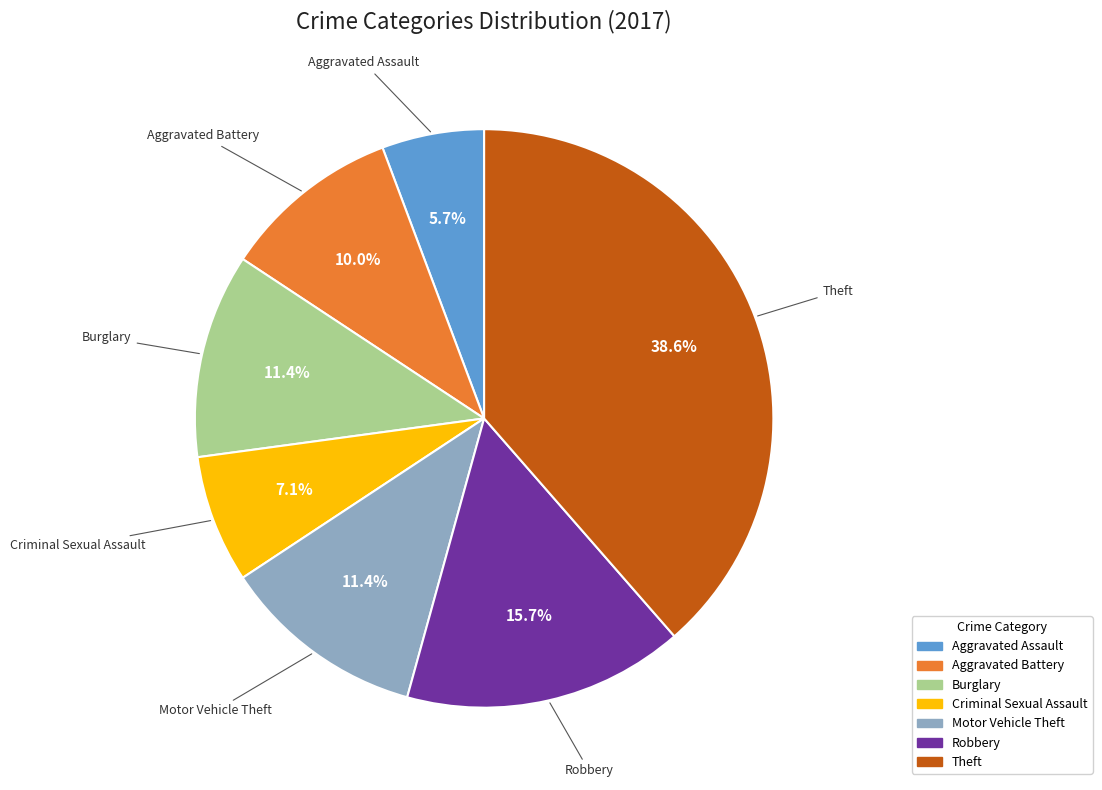

Does Robbery account for over 50% of the chart?

No